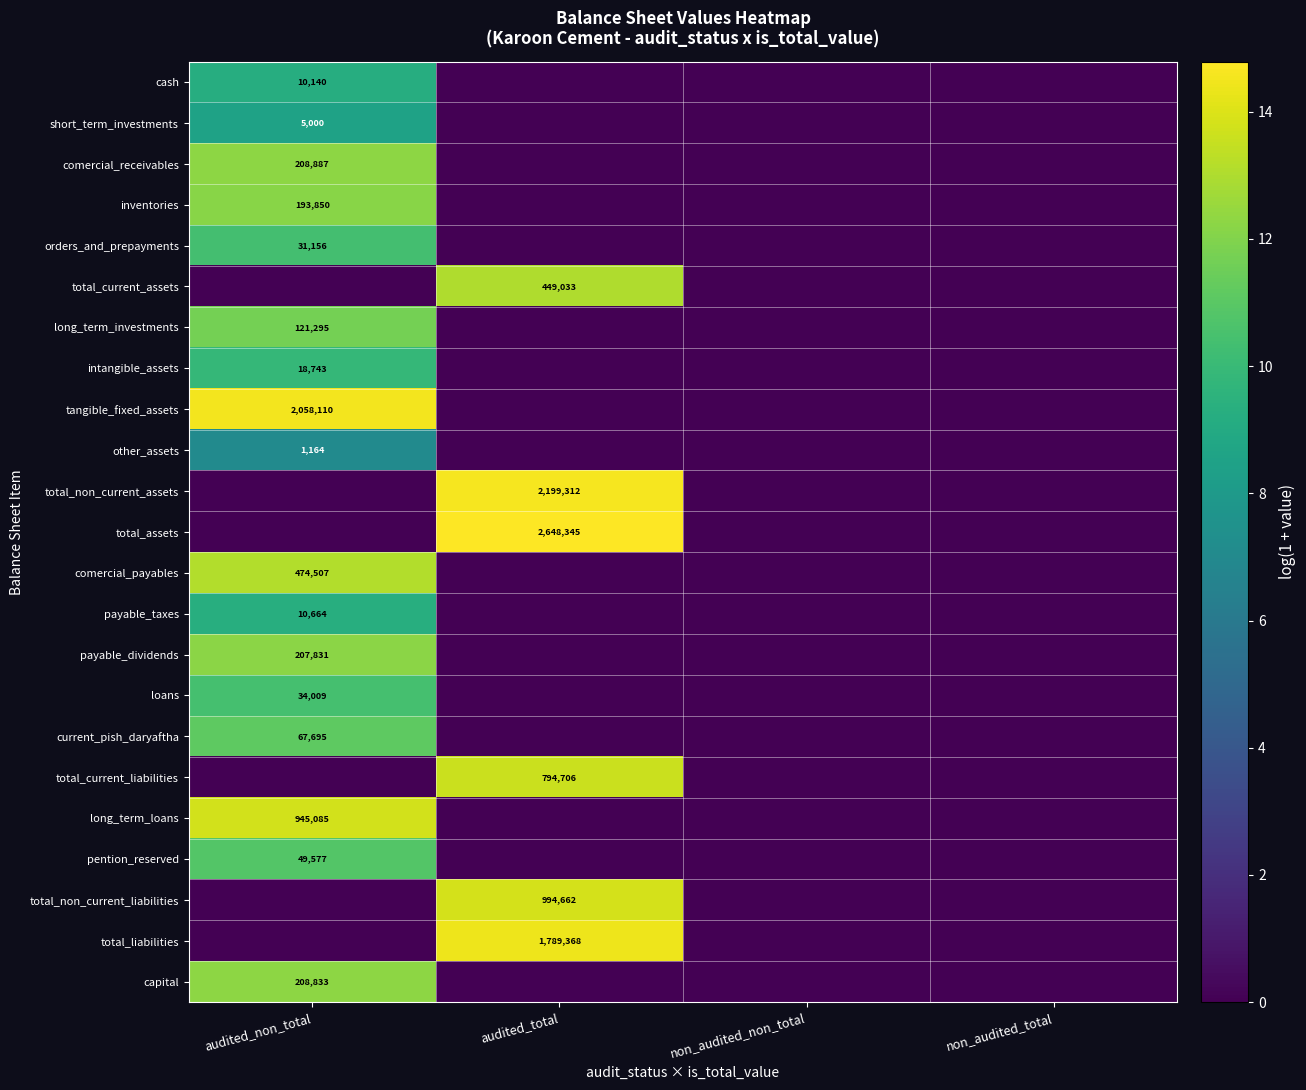

True or false: current_pish_daryaftha has a value of 67695 at audited_non_total.

True